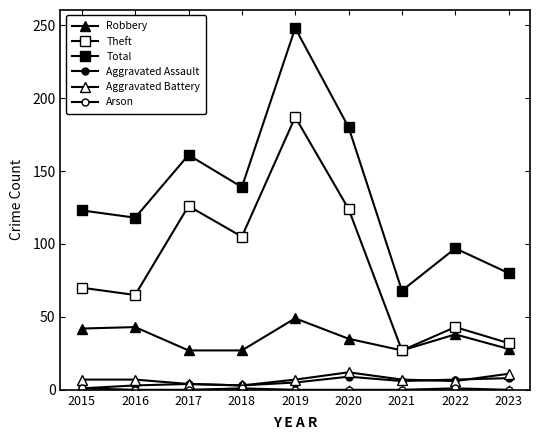

Reading left to right, what are all the values shown in this chart?

Robbery: 42	43	27	27	49	35	27	38	28
Theft: 70	65	126	105	187	124	27	43	32
Total: 123	118	161	139	248	180	68	97	80
Aggravated Assault: 1	3	4	3	5	9	6	7	8
Aggravated Battery: 7	7	4	3	7	12	7	6	11
Arson: 1	0	0	1	0	0	0	1	0